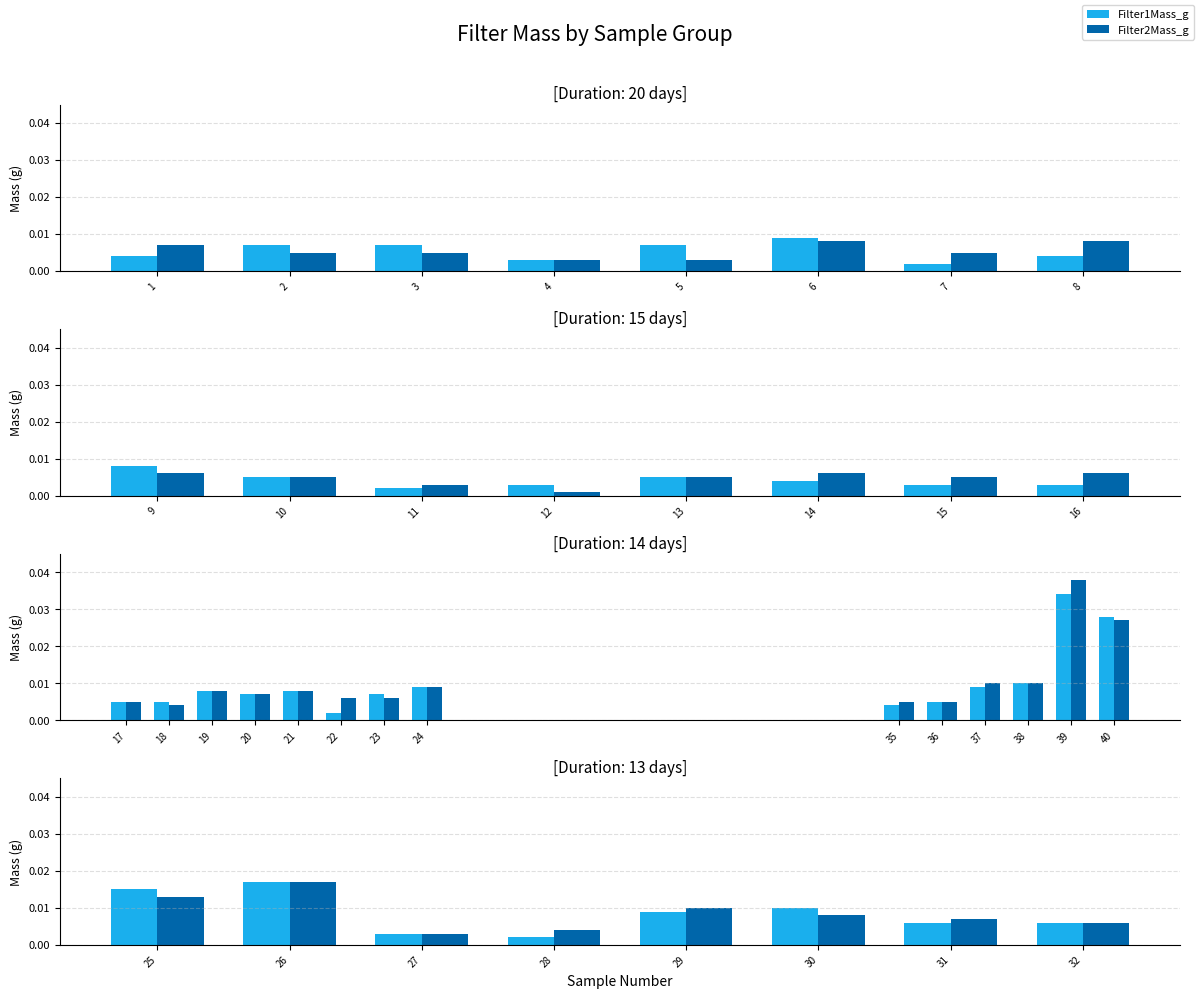

How many bars are there in each group?

2